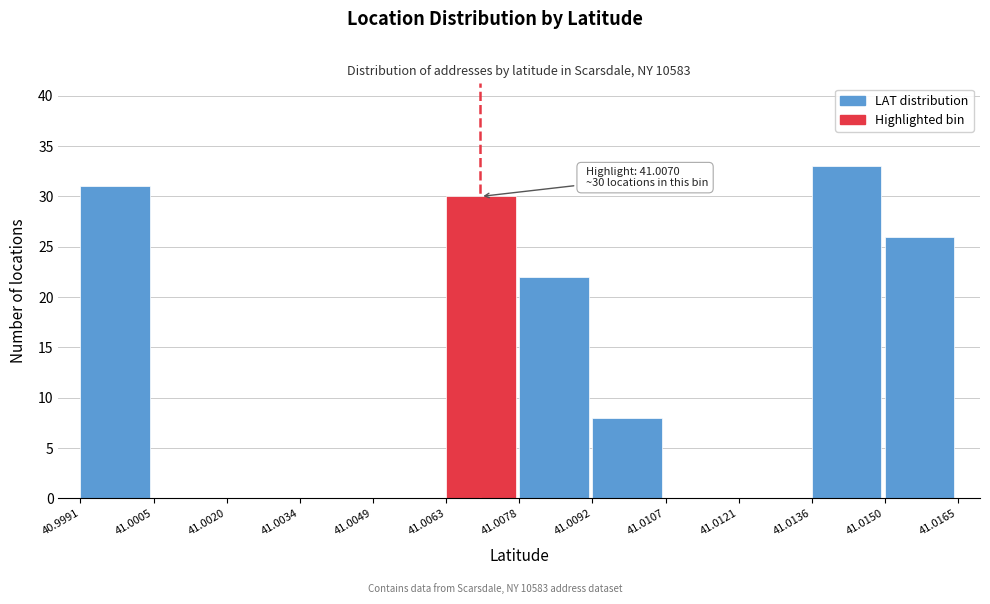

Which range on the x-axis has the tallest bar?

41.0136 to 41.0150